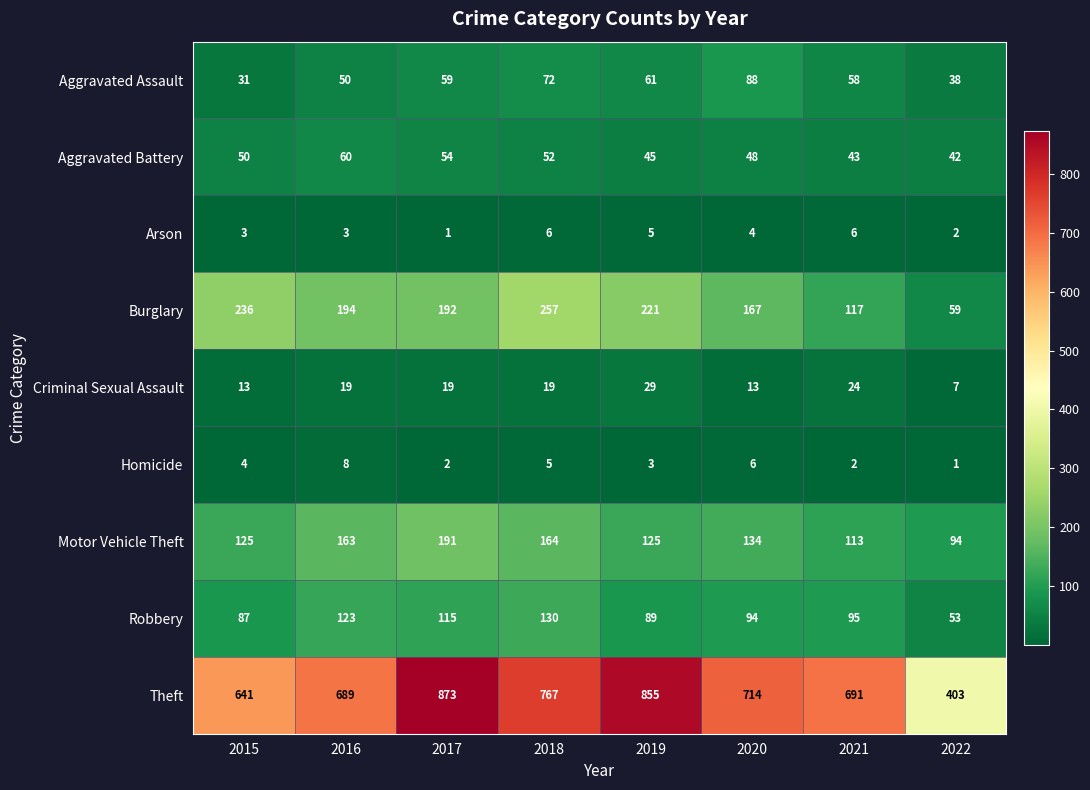

At which label does Theft reach its peak?

2017